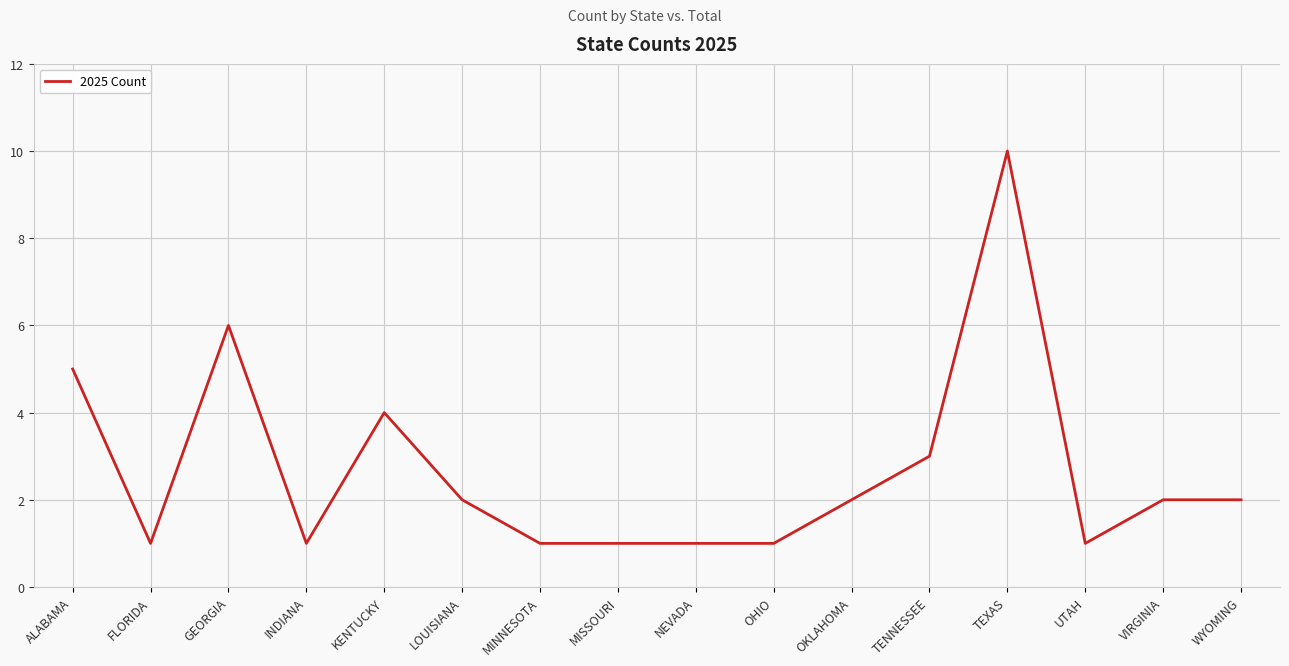

Is it true that the value at GEORGIA is 9?

False